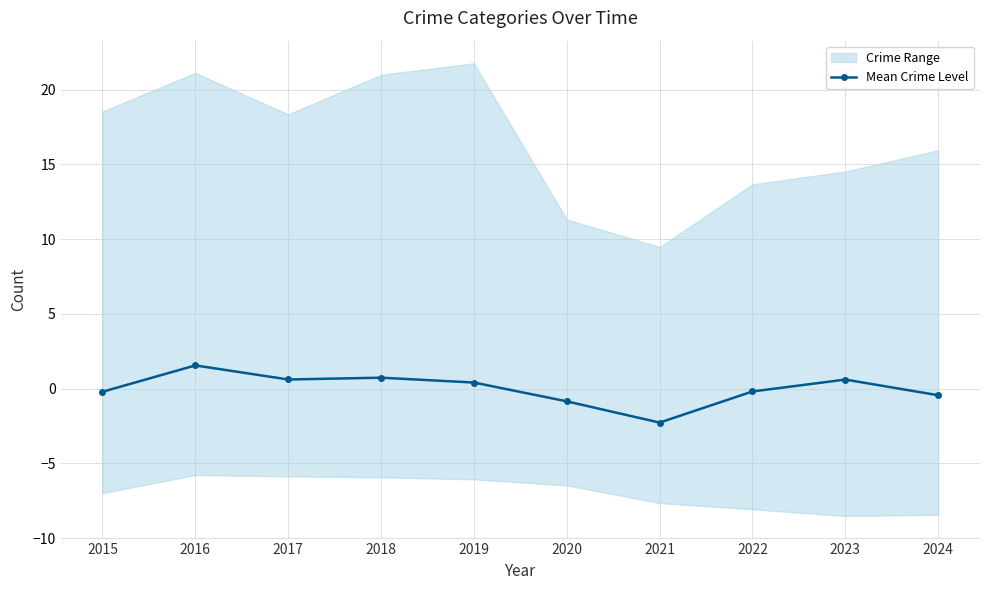

Reading left to right, extract all data points from this chart.

-0.2	1.6	0.6	0.7	0.4	-0.8	-2.3	-0.2	0.6	-0.4